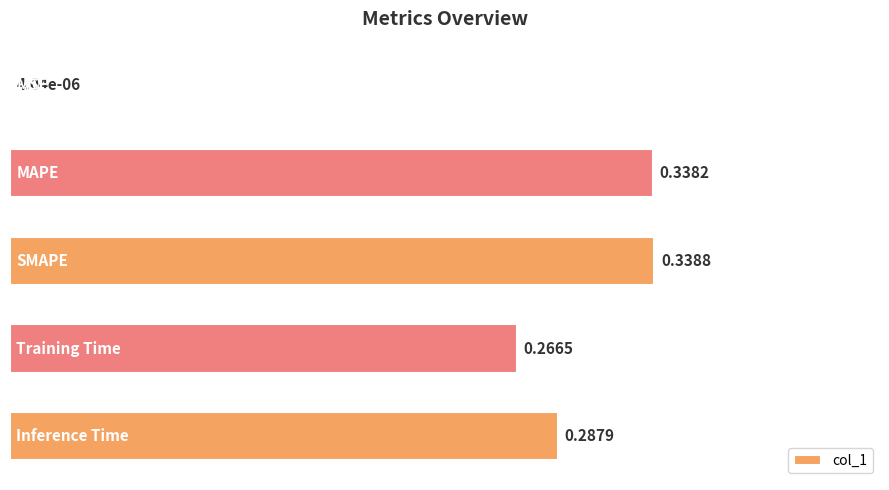

Are the bars horizontal?

Yes